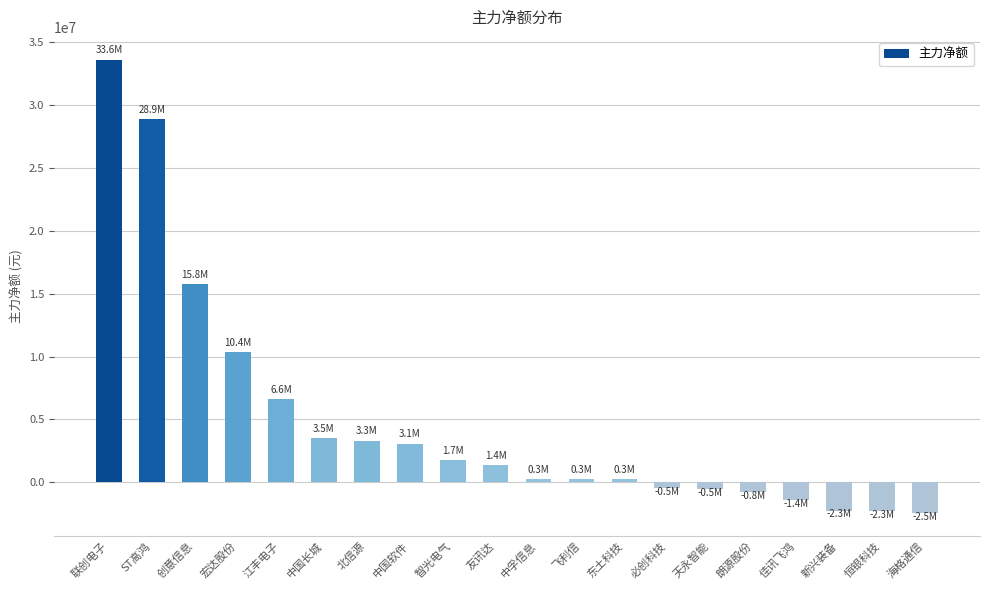

What is the change in value from 东土科技 to 必创科技?

-729552